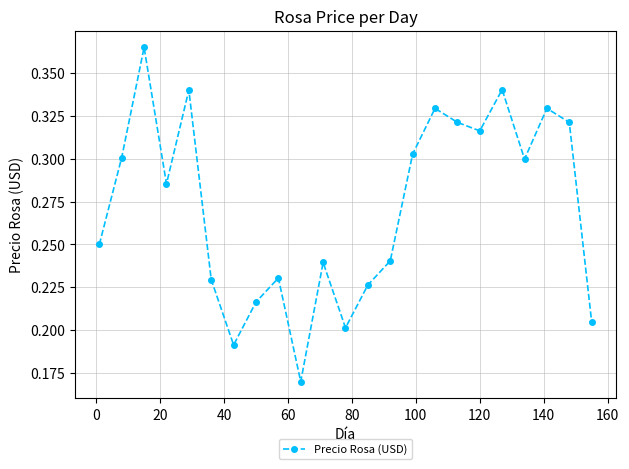

How many points are lower than both their immediate neighbors (excluding endpoints)?

6